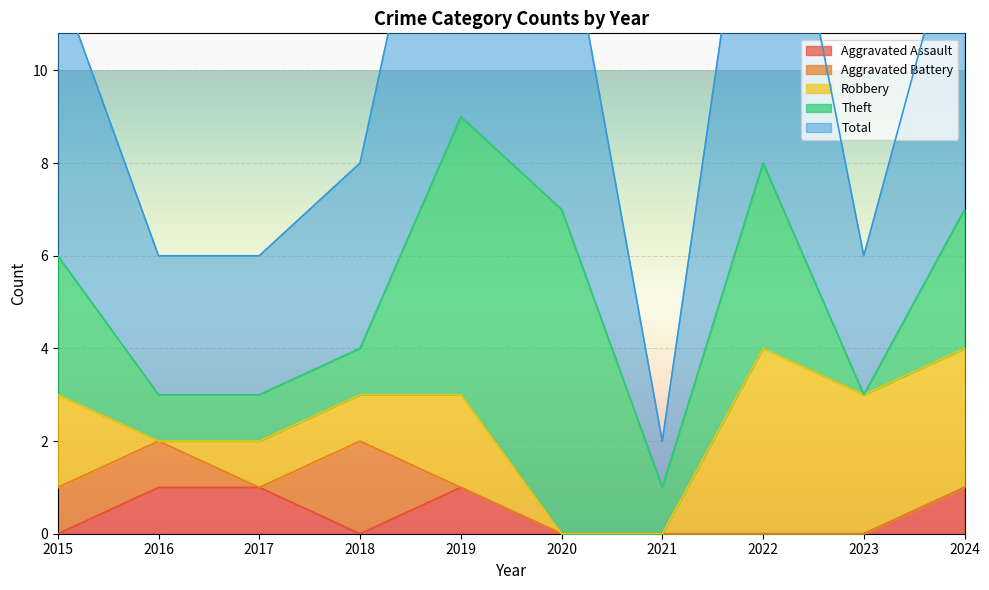

Where is Theft nearest to the value 3?

2015